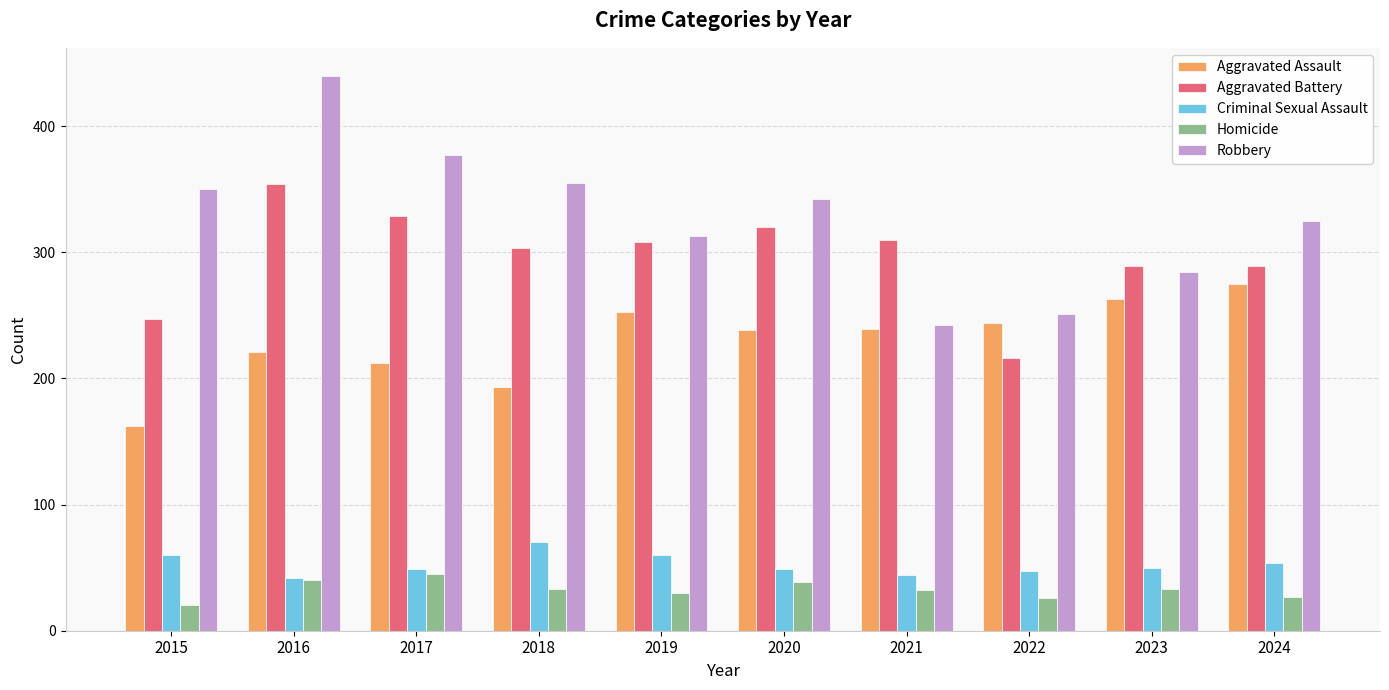

Does the chart contain stacked bars?

No